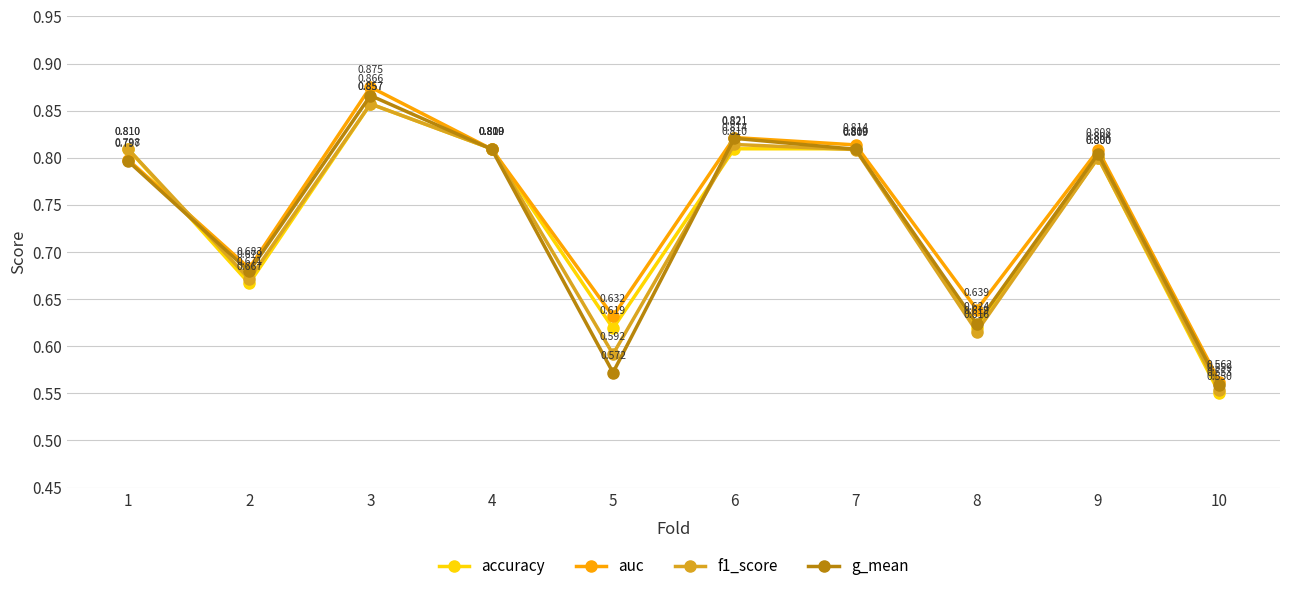

The f1_score series shows 1.4 at 1. True or false?

False